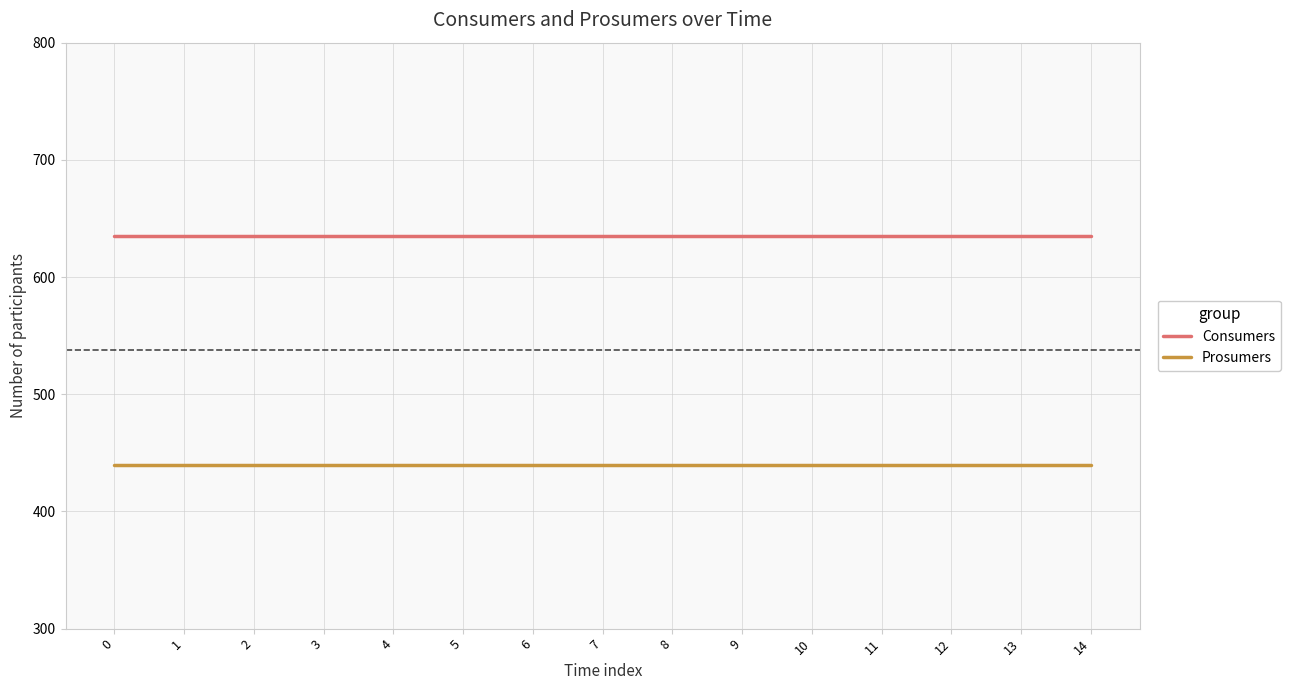

True or false: Consumers and Prosumers cross at least once.

False